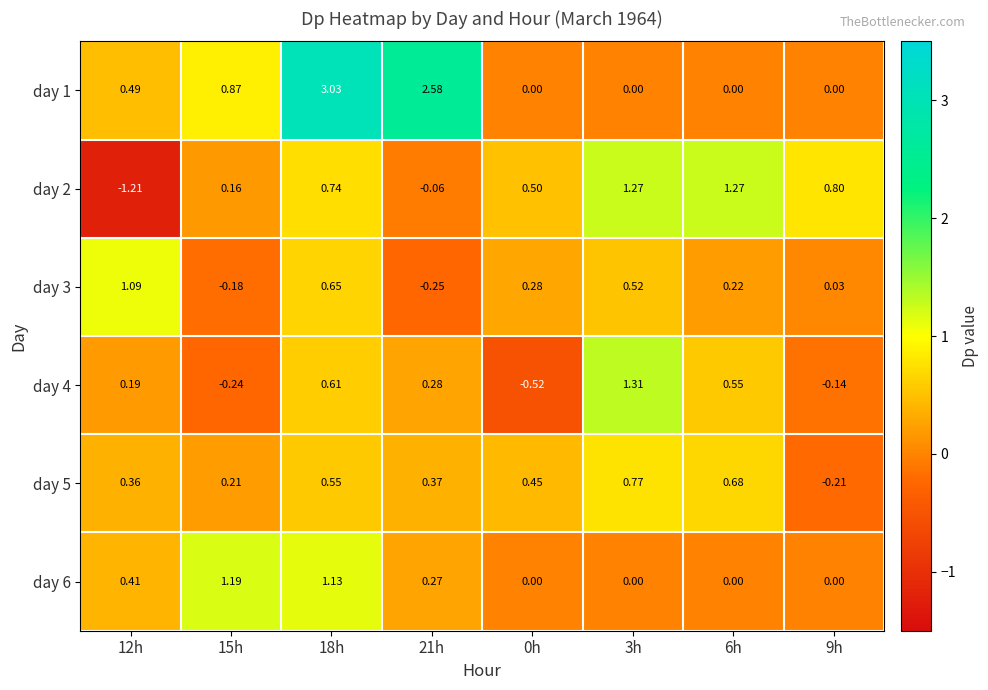

How many values in day 5 are above zero?

7